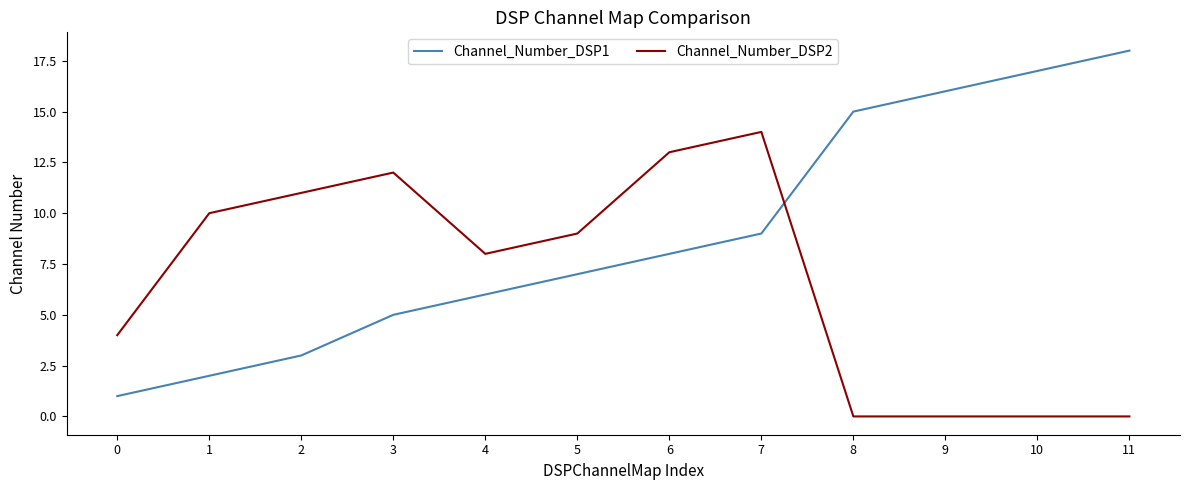

What is the maximum value shown in the chart?

18